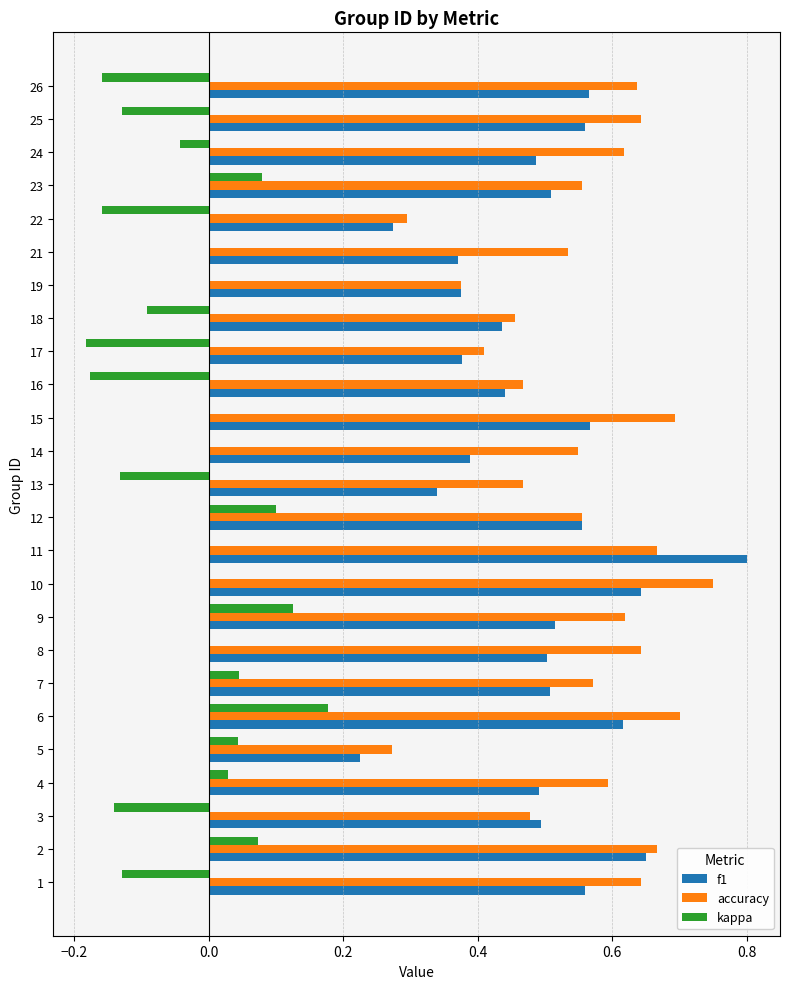

How many distinct data groups are displayed?

3